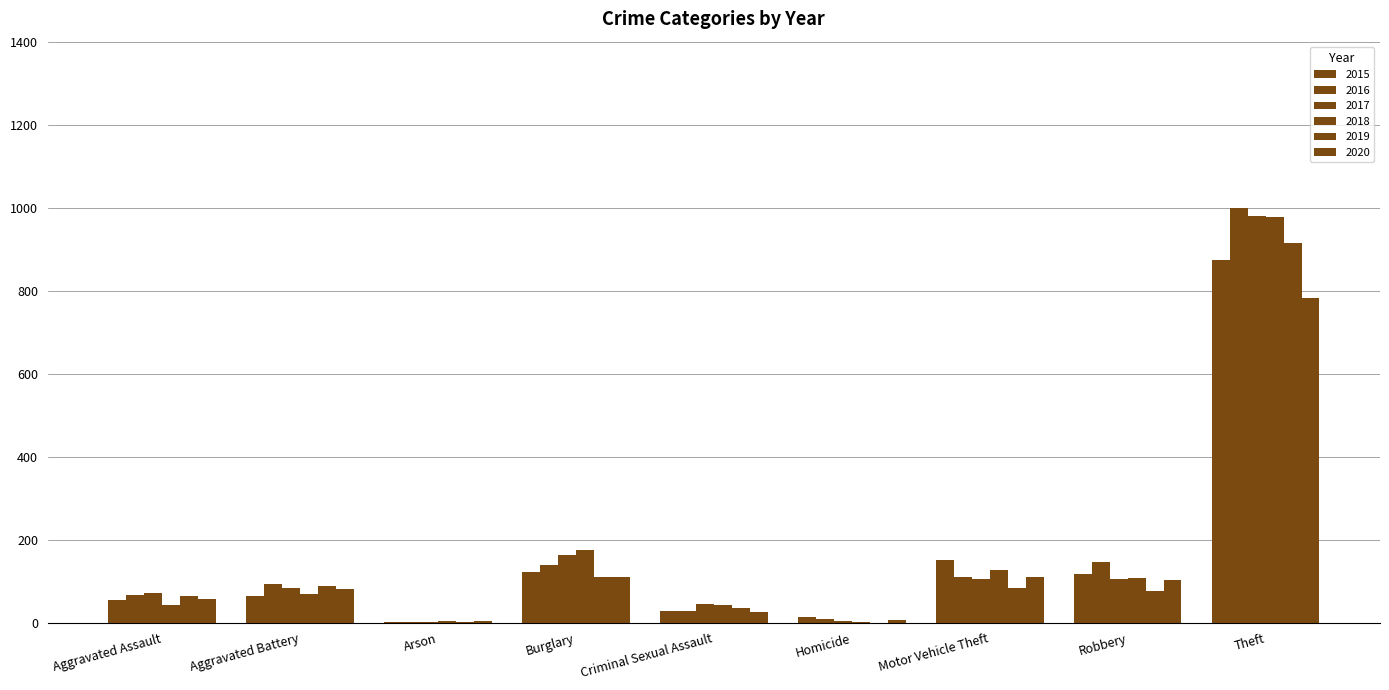

How many data points does each series have?

9